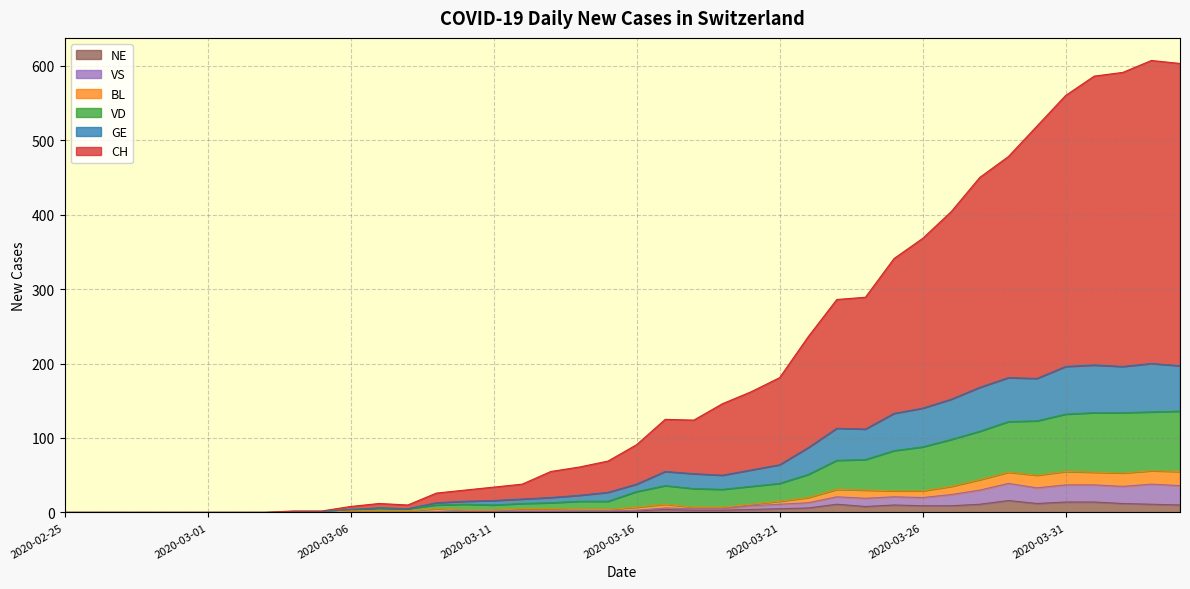

What is the highest value of the NE series?

16